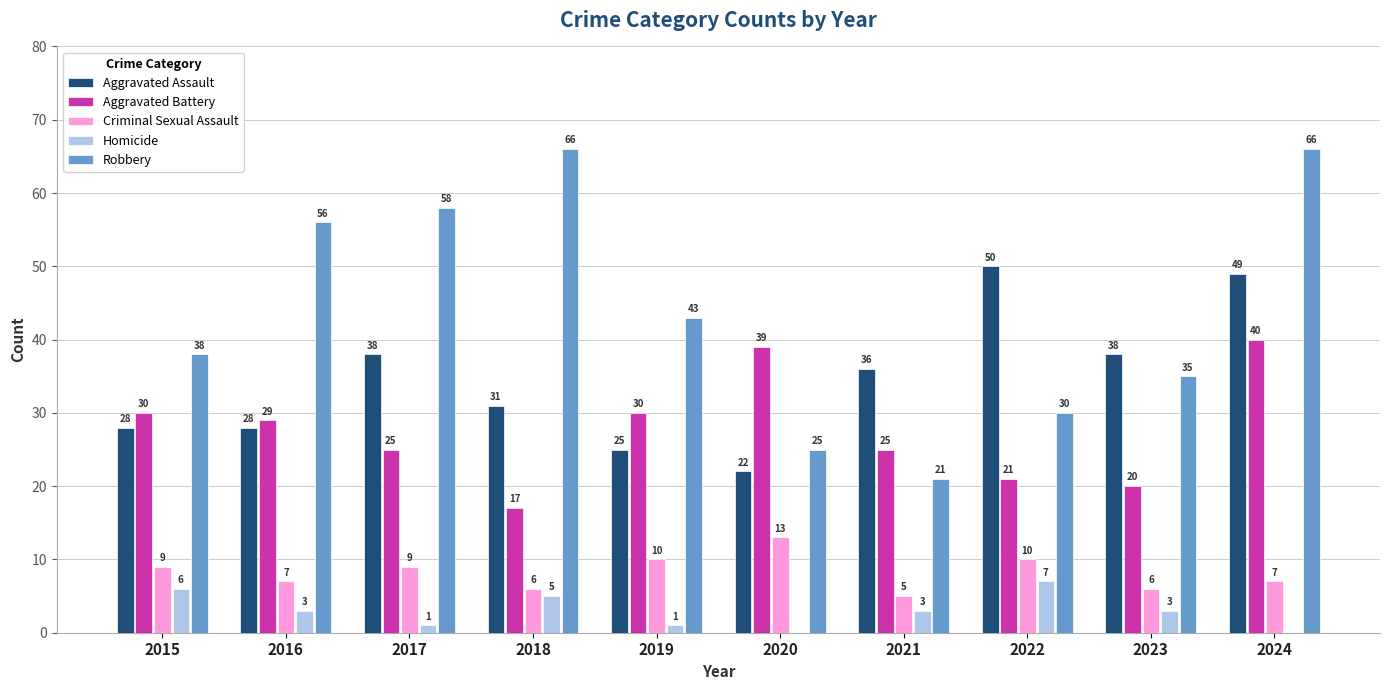

What is the maximum value for Aggravated Assault?

50